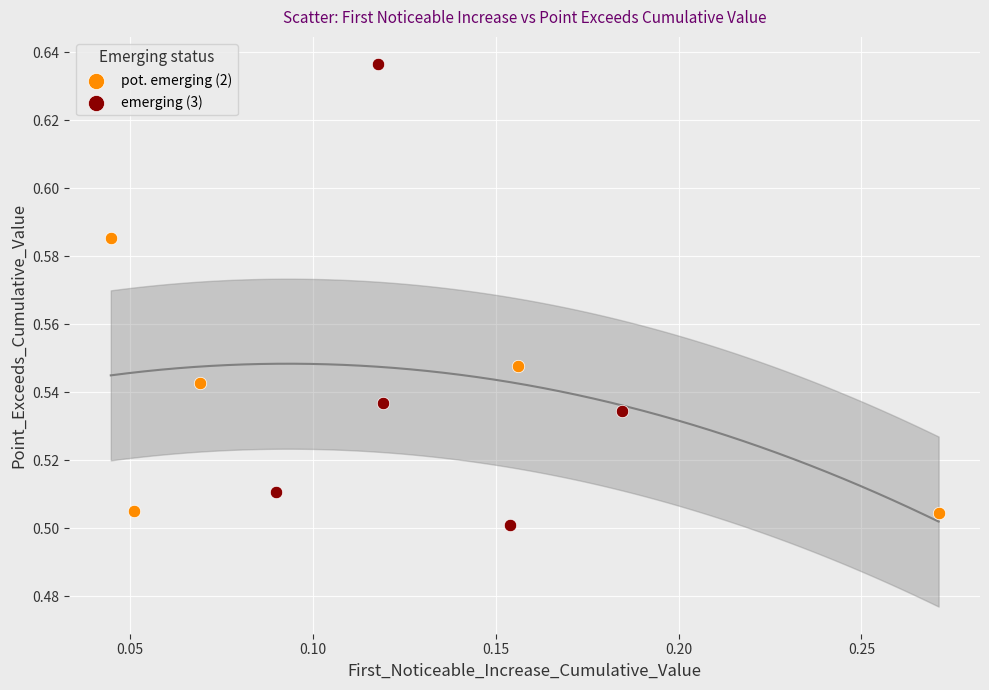

Which series has the widest spread of Y values?

emerging (3)